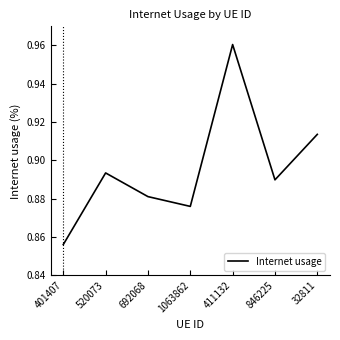

Which label corresponds to the smallest value in the chart?

401407